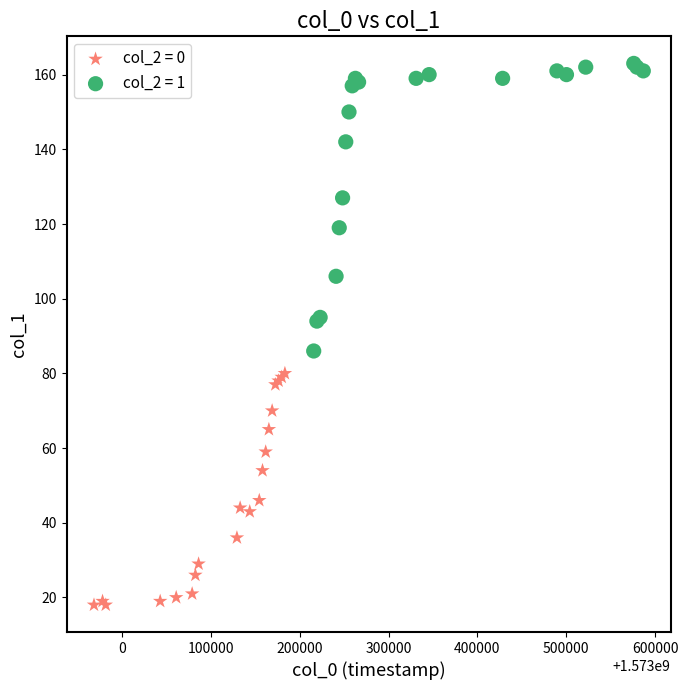

Which series reaches the minimum Y coordinate?

col_2 = 0